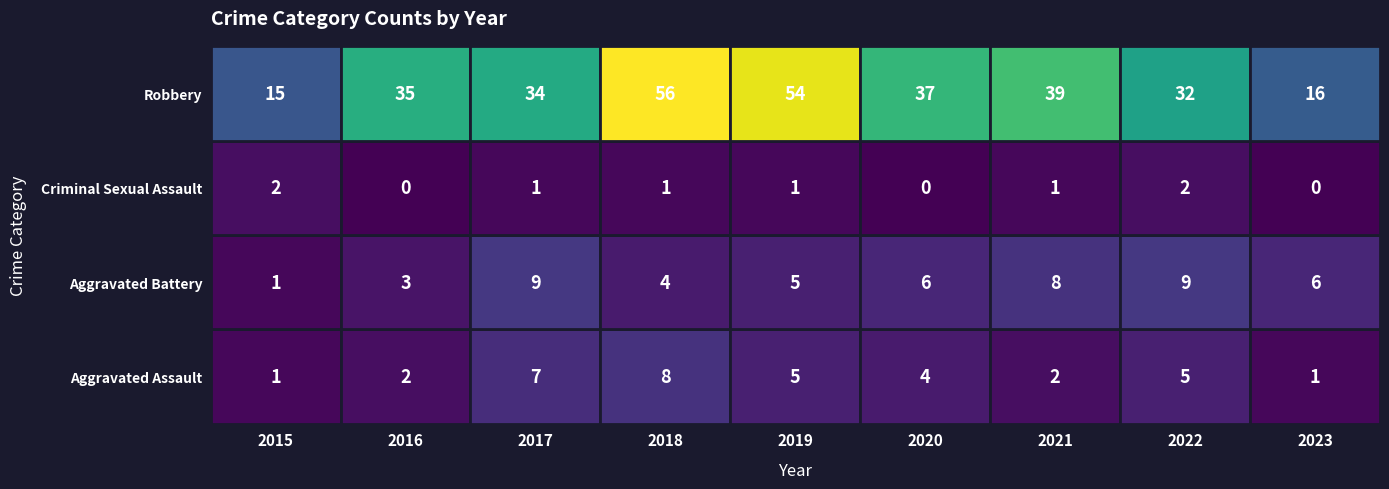

The value of Criminal Sexual Assault at 2021 is 1. True or false?

True